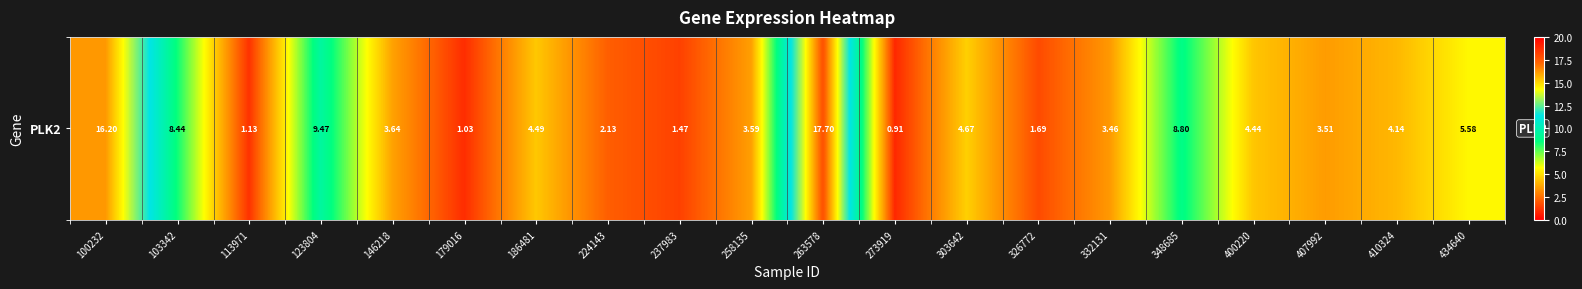

What is the change in value from 186481 to 258135?

-0.9